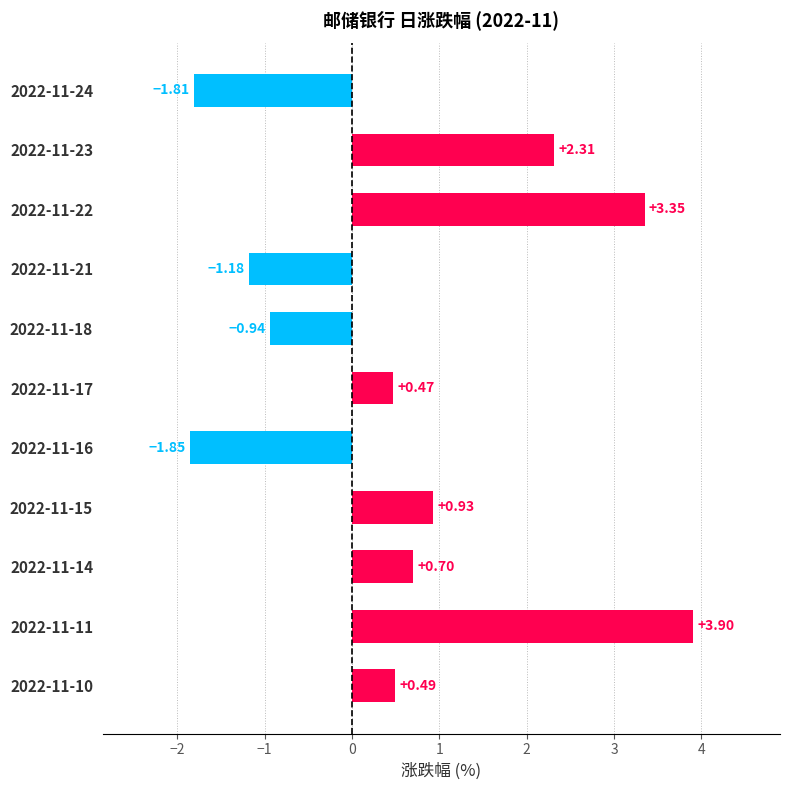

What is the change in value from 2022-11-18 to 2022-11-14?

+1.6